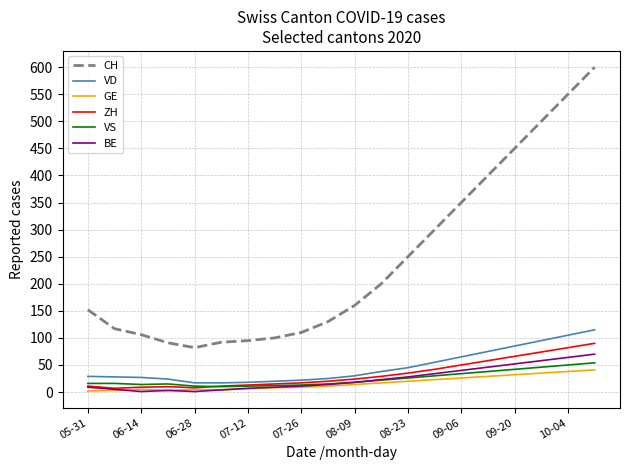

True or false: CH and VD intersect in this chart.

False